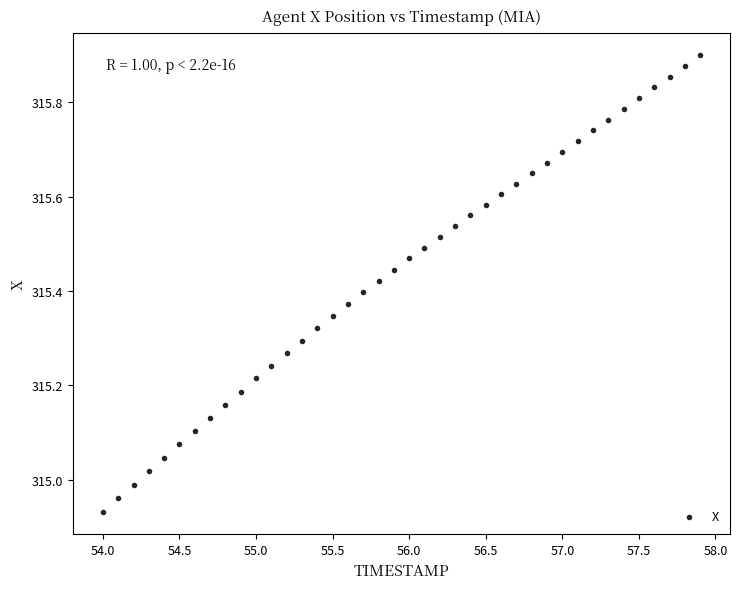

What is the range of Y values (max minus min)?

1.0